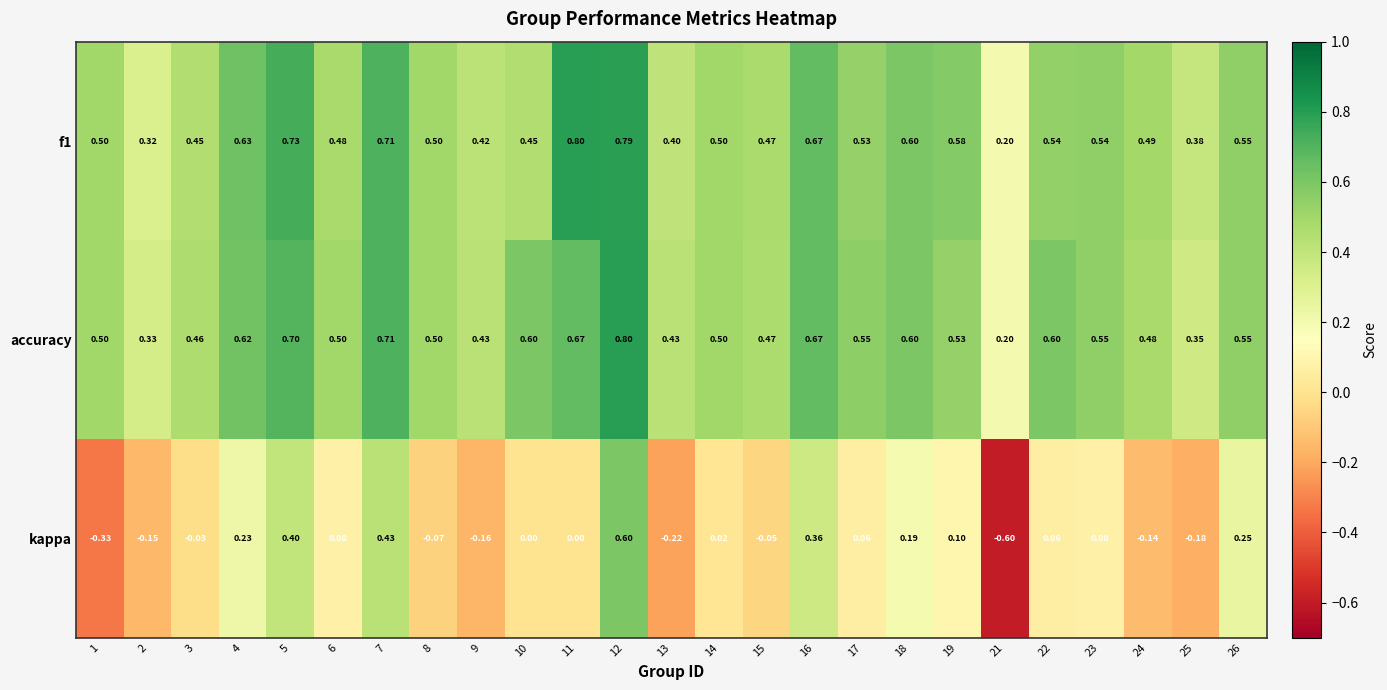

Between 18 and 19, which series saw the biggest shift?

kappa